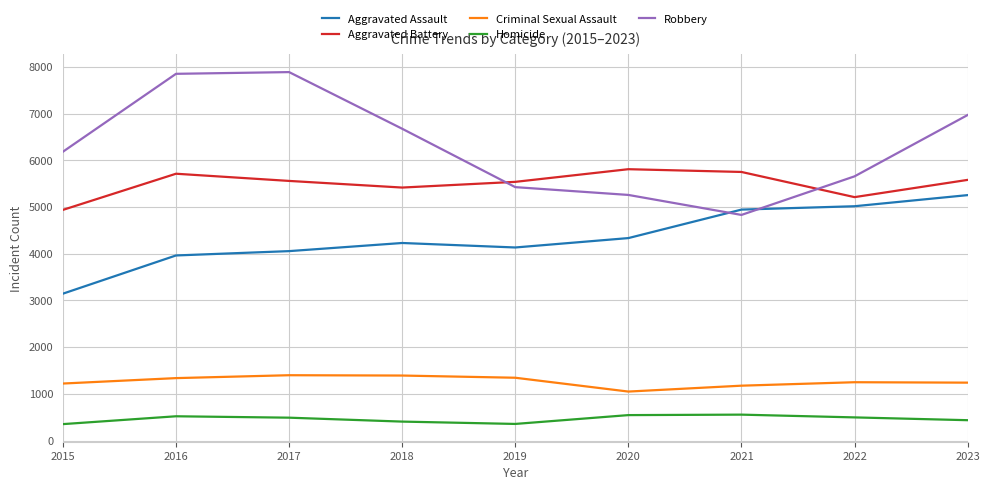

Which series has the largest total across all categories?

Robbery